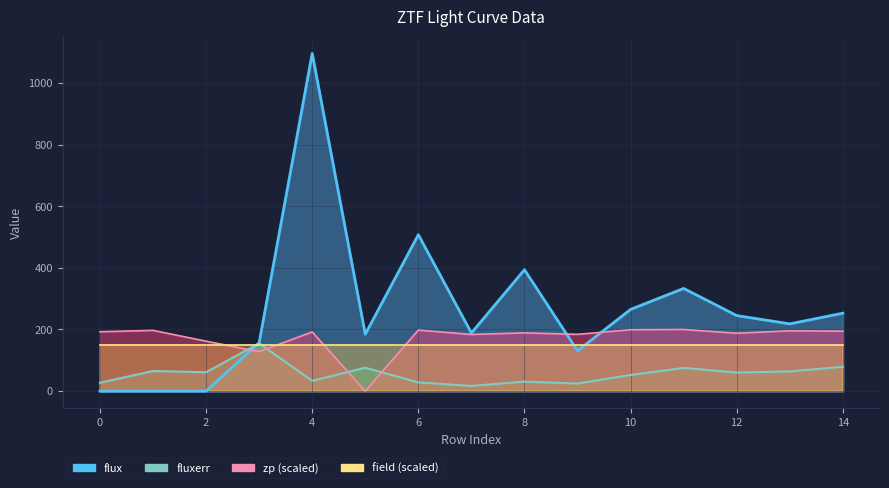

What is the difference between the second highest and second lowest values in the zp series?

71.0